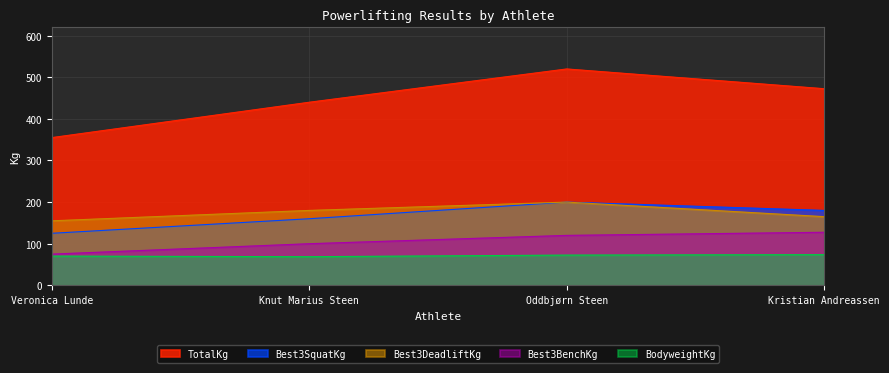

How many values in the Best3DeadliftKg series are below 180?

2